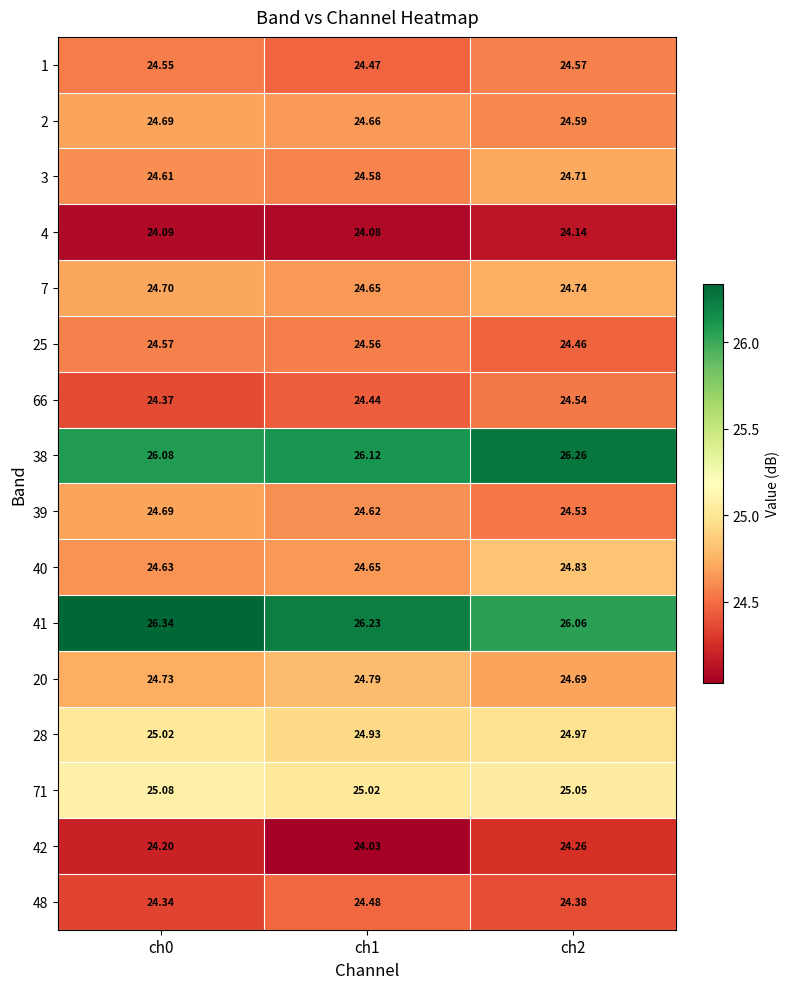

Is the value of 39 at ch2 greater than the value of 41 at ch2?

No